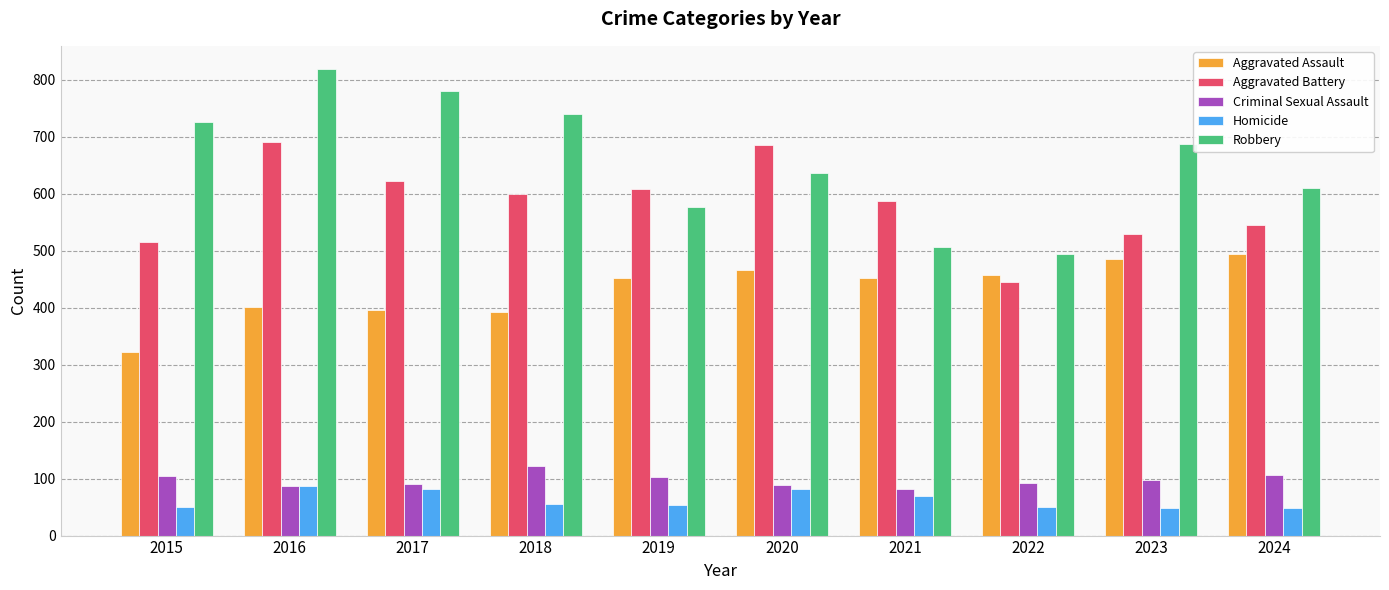

What value does the Aggravated Assault series have at 2022?

458